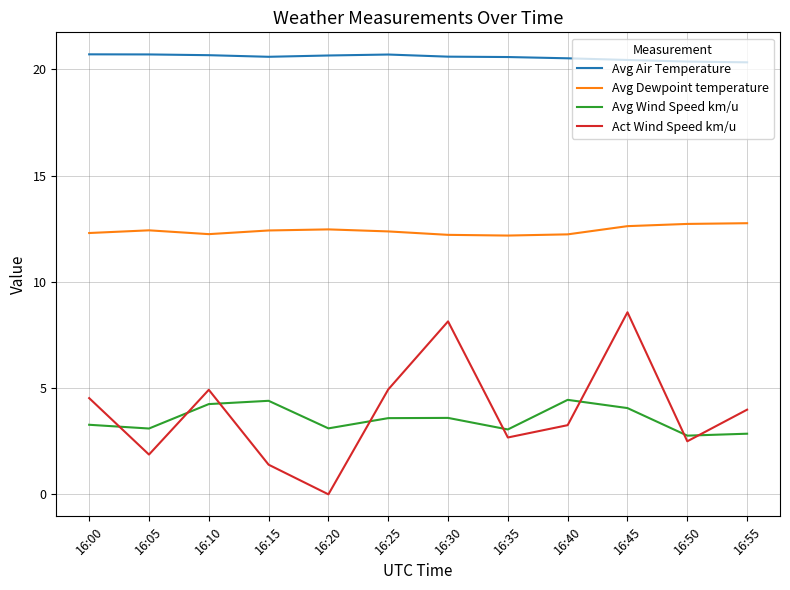

What is the highest value of the Avg Dewpoint temperature series?

12.8